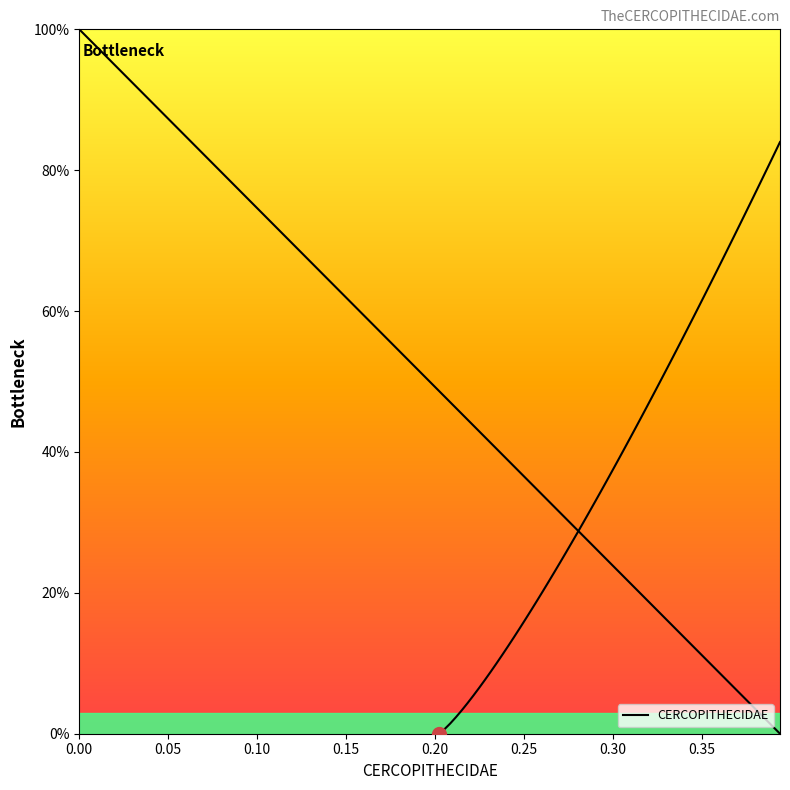

How many distinct data groups are displayed?

1